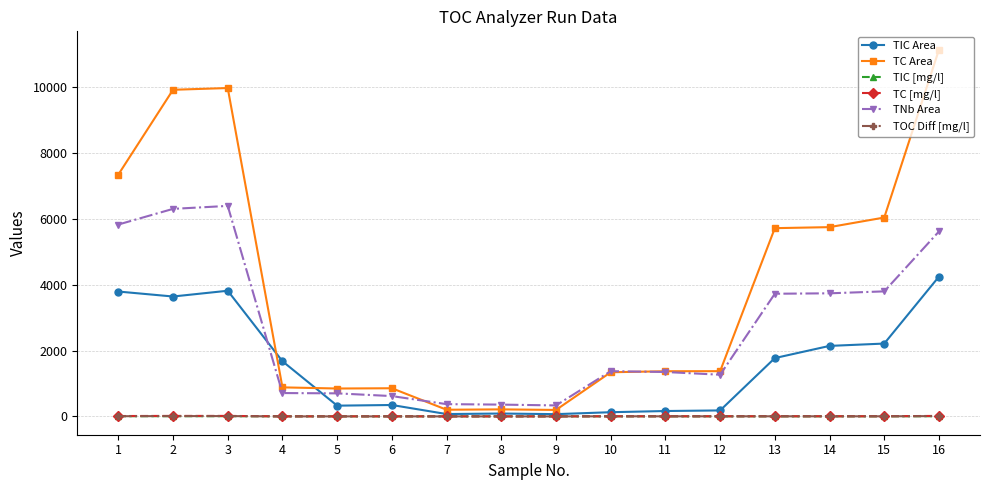

What is the value of the TC [mg/l] point at the 5th from the left?

1.0